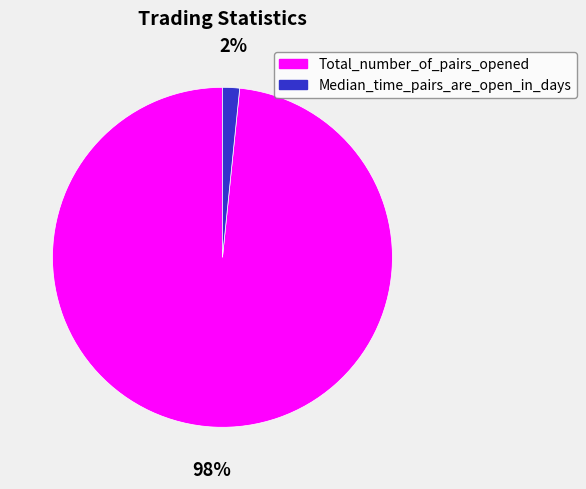

To the nearest percent, what is the combined percentage of Total_number_of_pairs_opened and Median_time_pairs_are_open_in_days?

100%